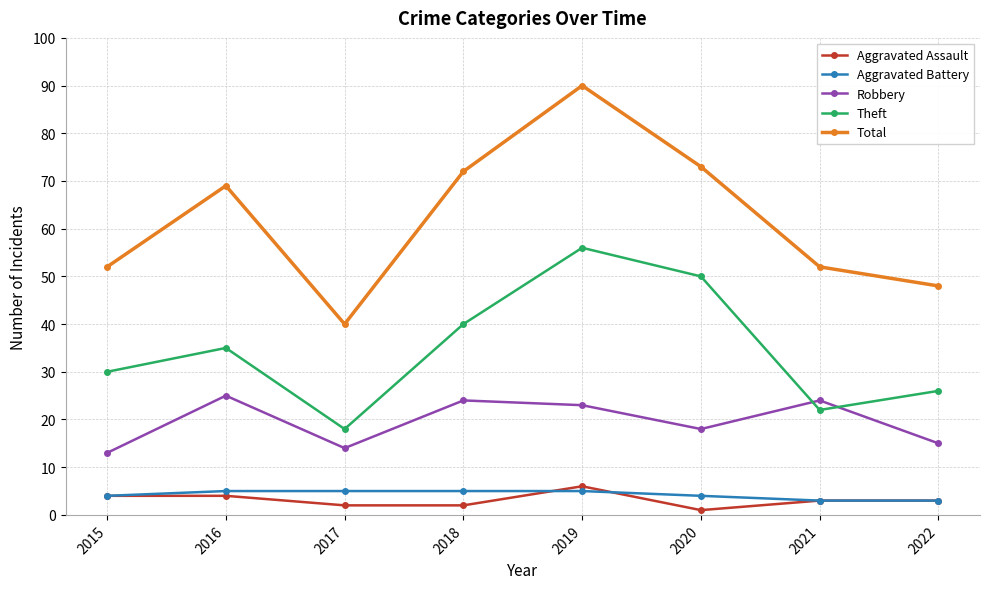

Which series has the widest spread of values?

Total